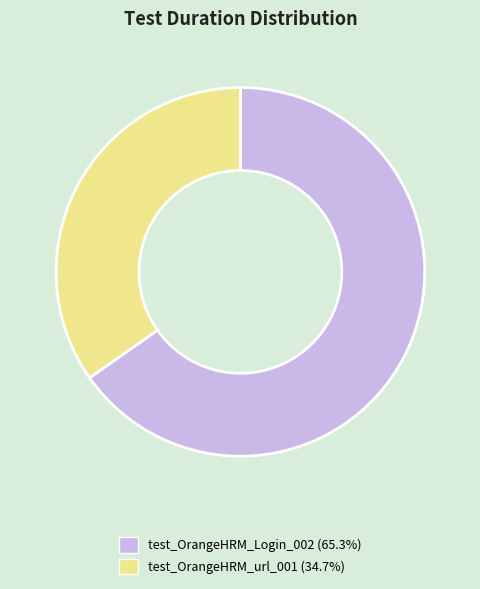

Which slice represents more than half of the pie?

test_OrangeHRM_Login_002